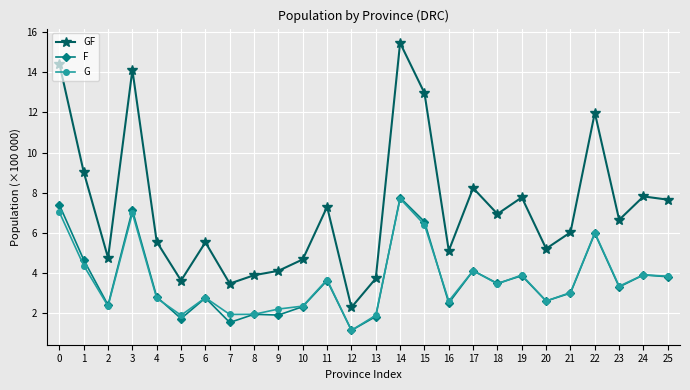

Which series has the widest spread of values?

GF